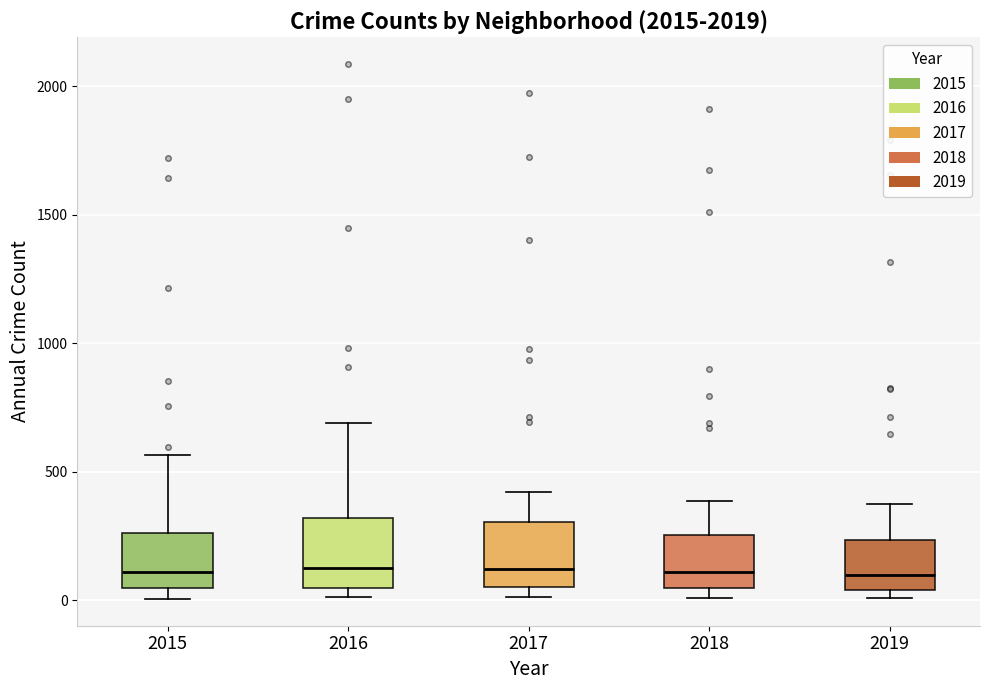

Reading left to right, transcribe this box plot: for each box, give where its median line is, the range the box spans, and where its two whiskers end, as read against the y-axis. The values are not printed on the chart, so give them approximately, as read against the axis.

2015: median 100, box 50 to 250, whiskers 0 to 550
2016: median 150, box 50 to 300, whiskers 0 to 700
2017: median 100, box 50 to 300, whiskers 0 to 400
2018: median 100, box 50 to 250, whiskers 0 to 400
2019: median 100, box 50 to 250, whiskers 0 to 400